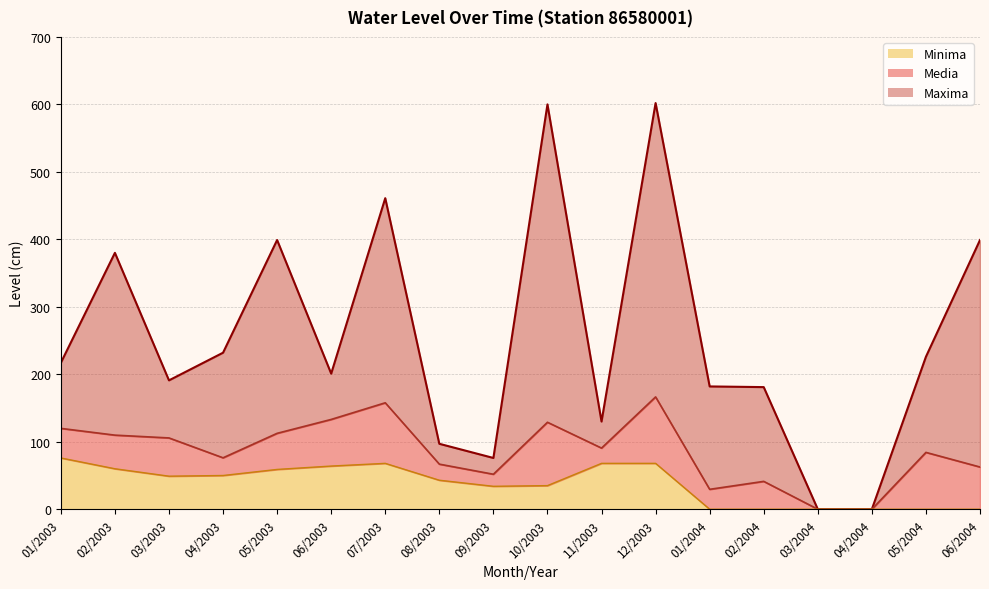

What is the difference between the second highest and second lowest values in the Maxima series?

600.0